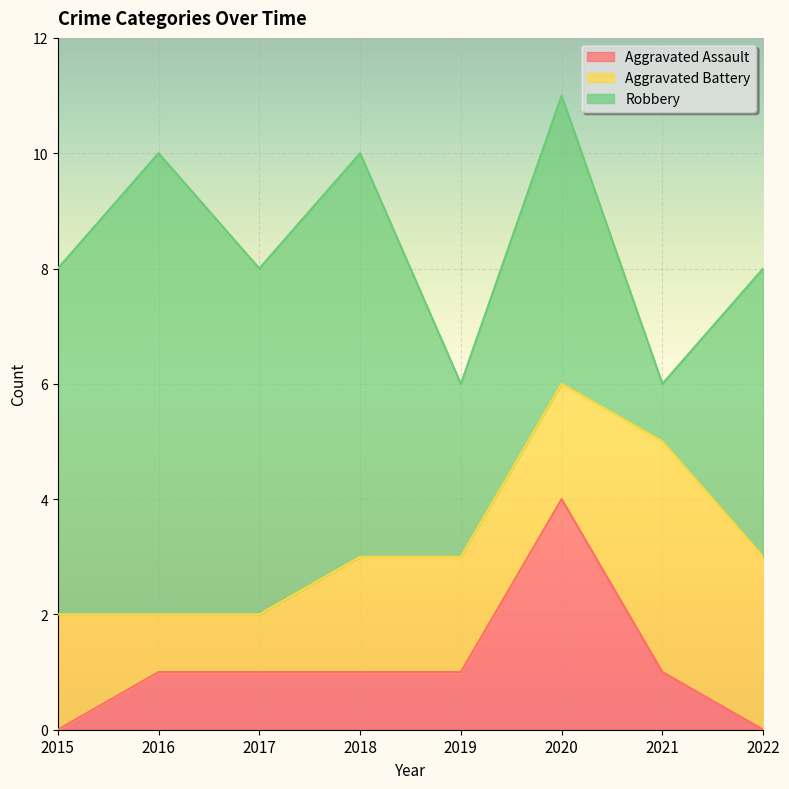

How many distinct data groups are displayed?

3